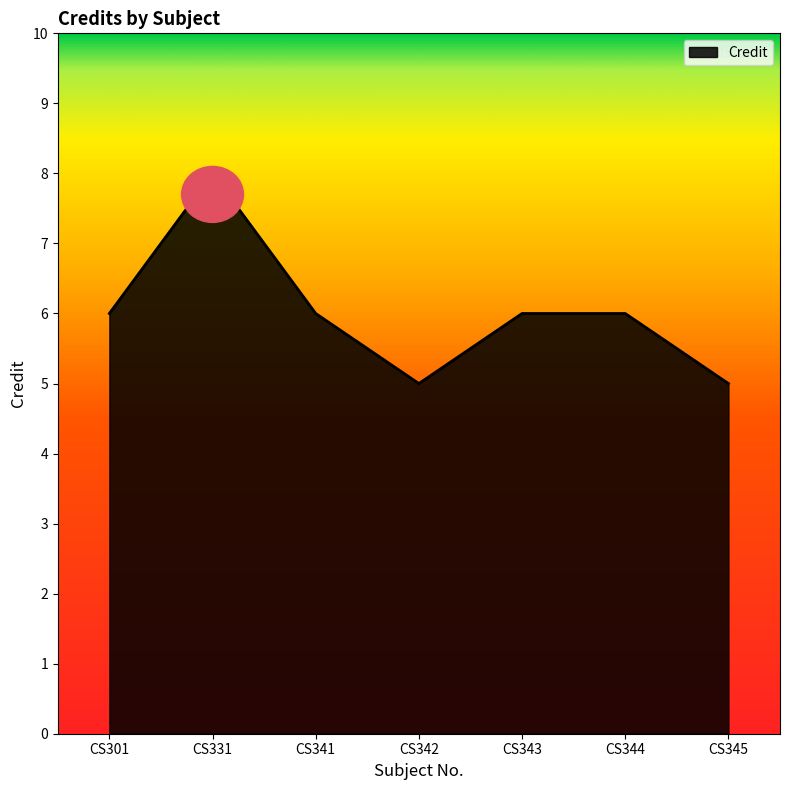

True or false: the data shows 5 at CS342.

True